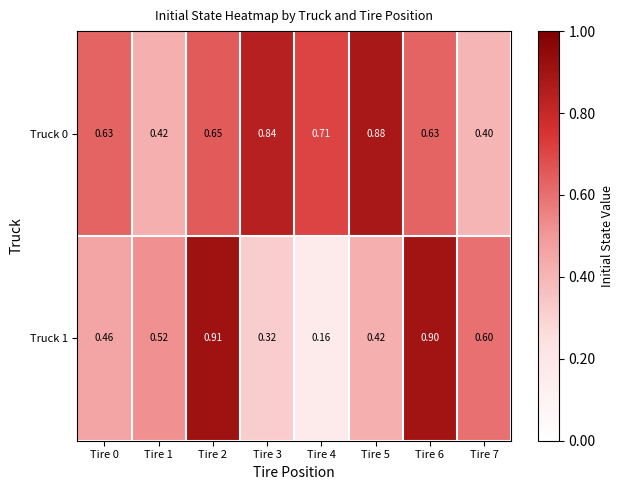

Between Tire 3 and Tire 2, which is larger?

Tire 3